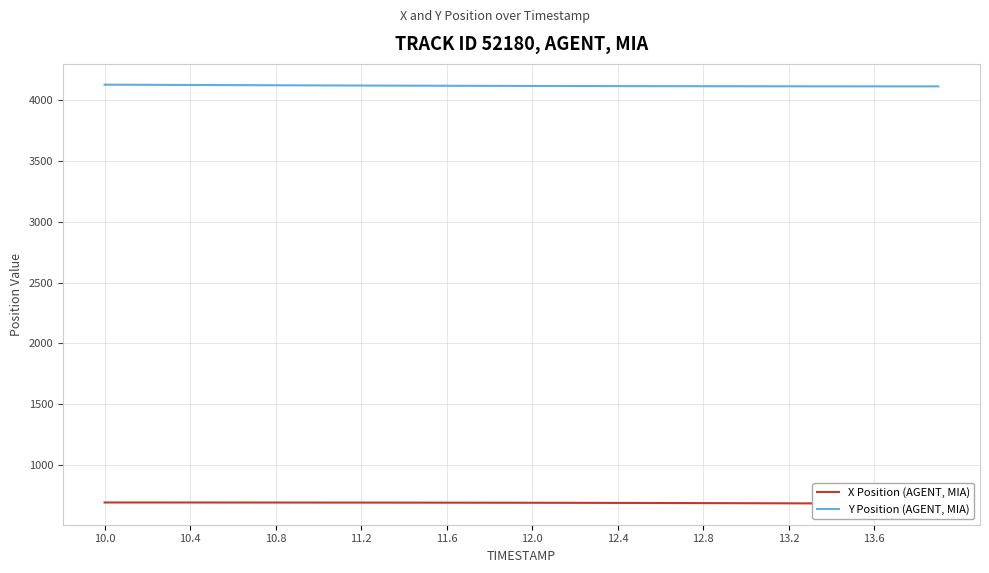

What is the value of the X Position (AGENT, MIA) point at the 15th from the left?

691.5